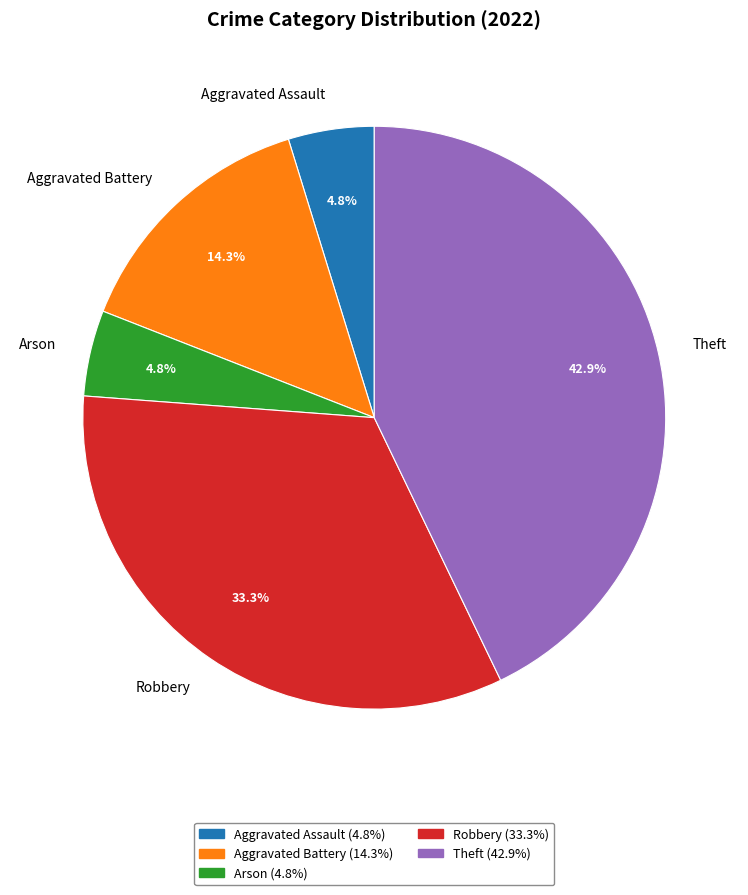

Count the number of slices in the pie.

5